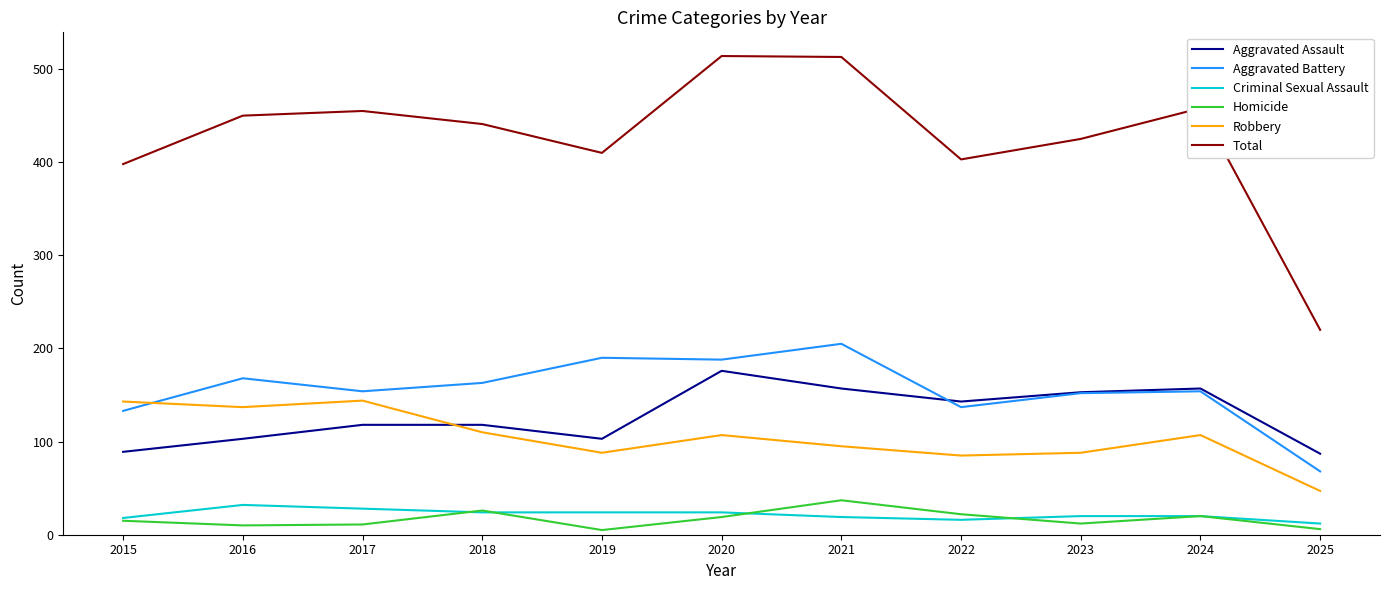

The Aggravated Battery series shows 152 at 2023. True or false?

True